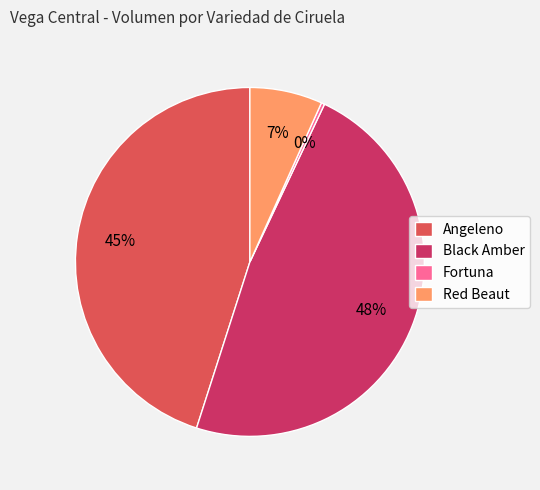

The Red Beaut slice represents 1% of the pie. True or false?

False